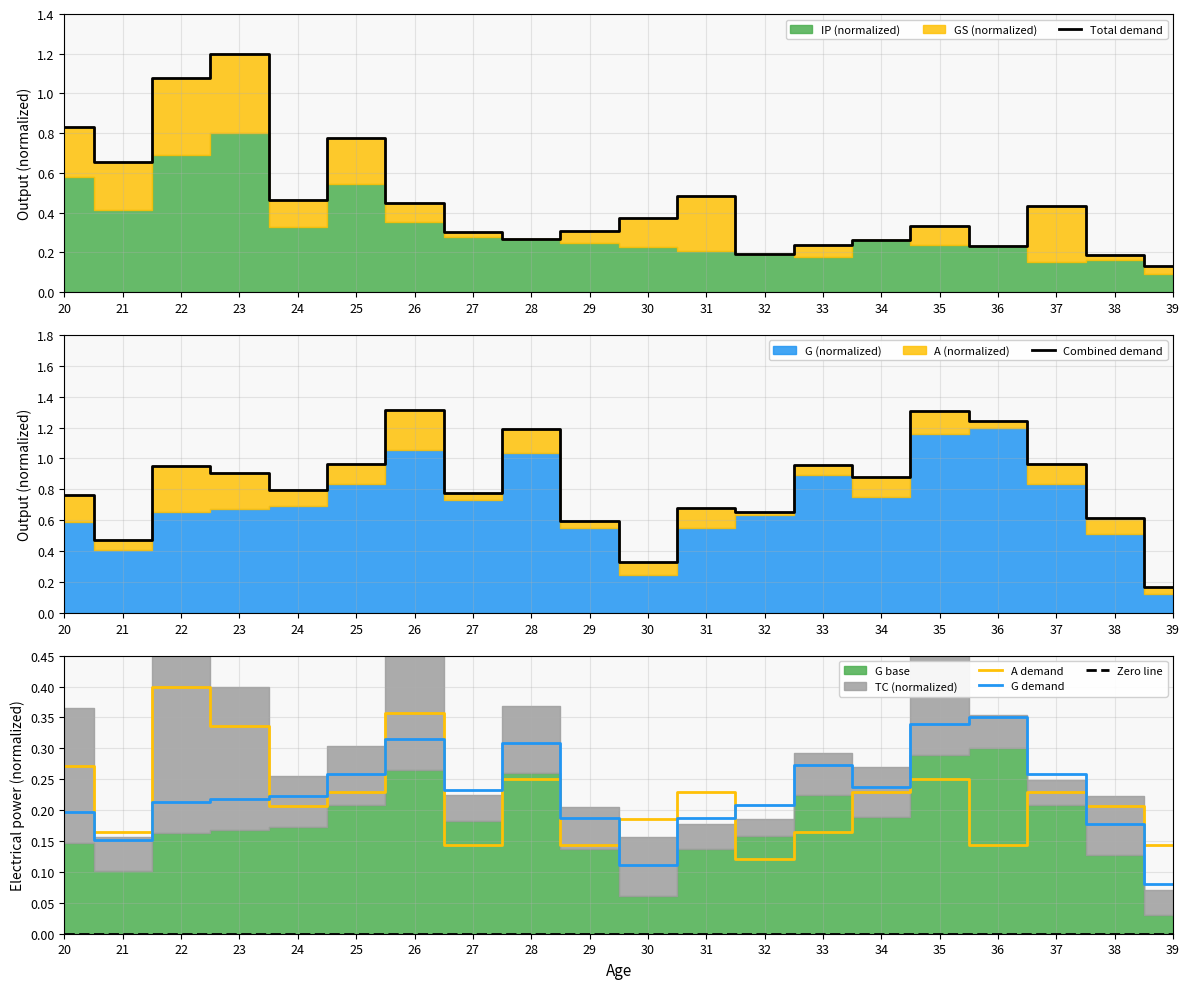

List the series in order of their peak value, lowest first.

Zero line, G demand, A demand, Total demand, Combined demand